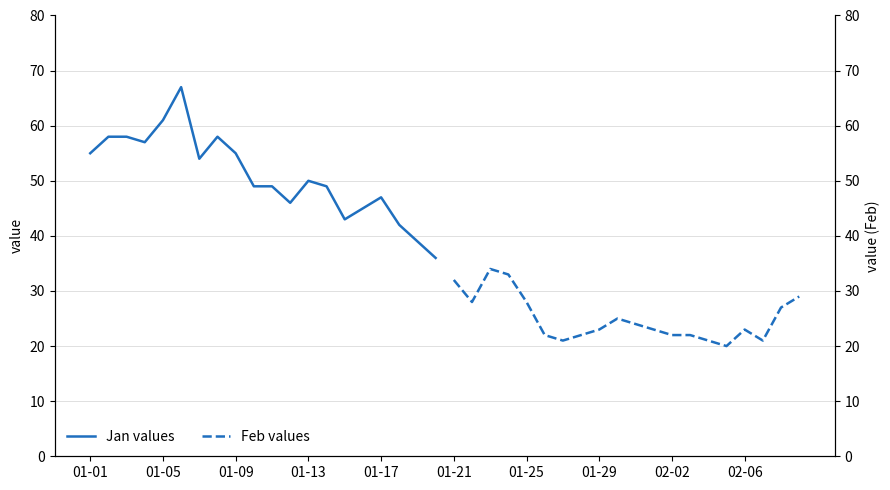

What is the maximum value for Jan values?

67